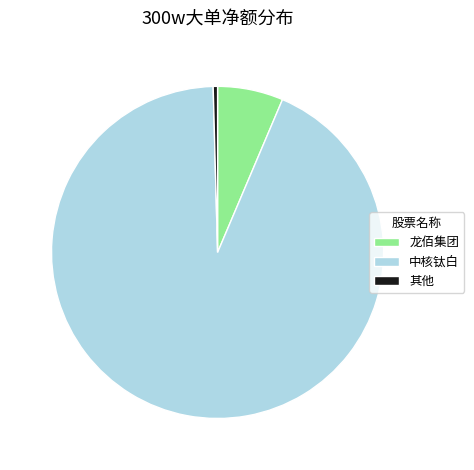

Which has a higher value, 其他 or 中核钛白?

中核钛白